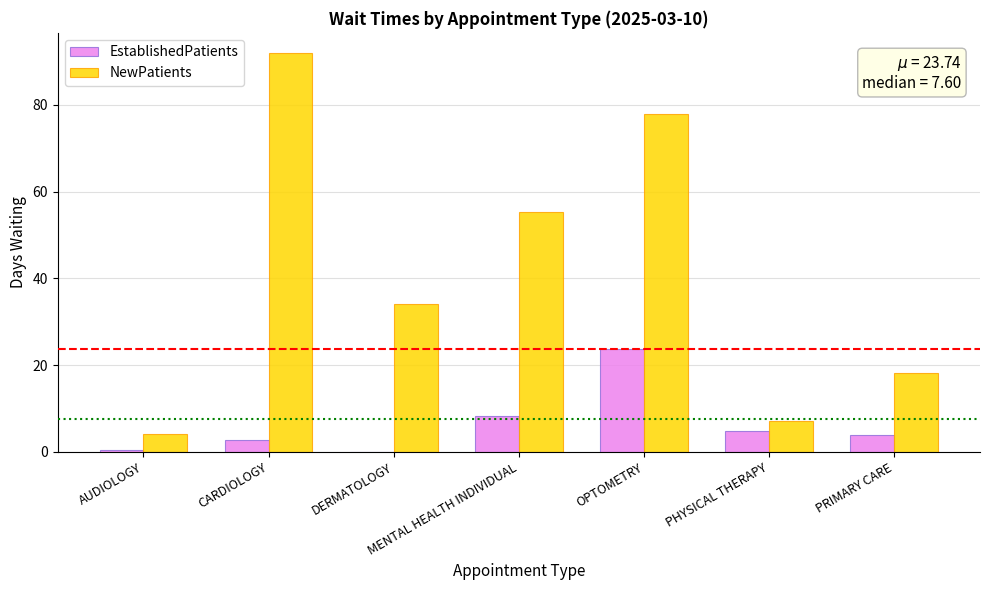

What is the sum of the NewPatients values at PHYSICAL THERAPY and PRIMARY CARE?

25.2